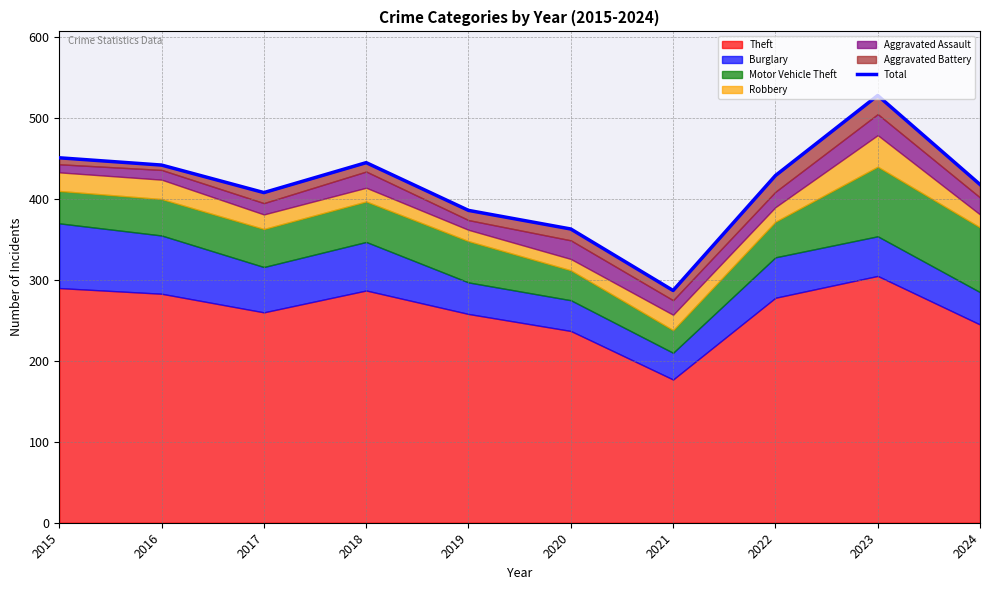

What is the greatest value displayed?

528